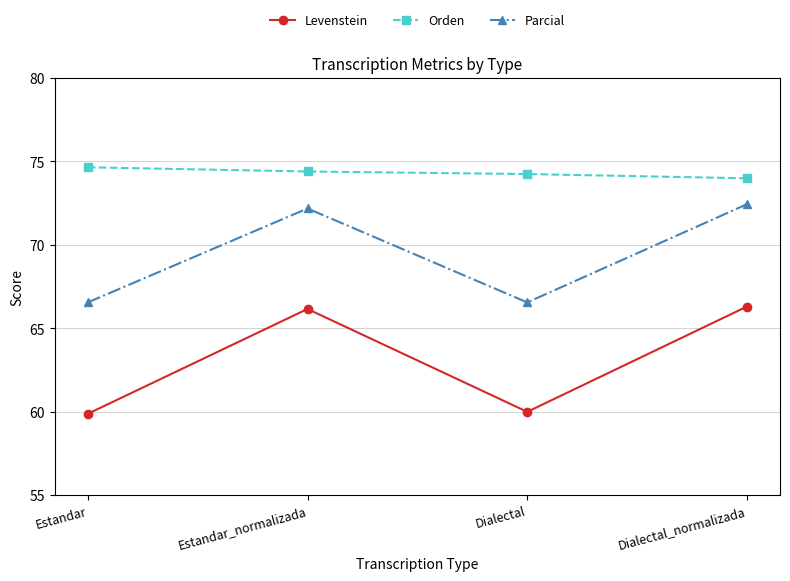

True or false: Orden and Parcial cross at least once.

False